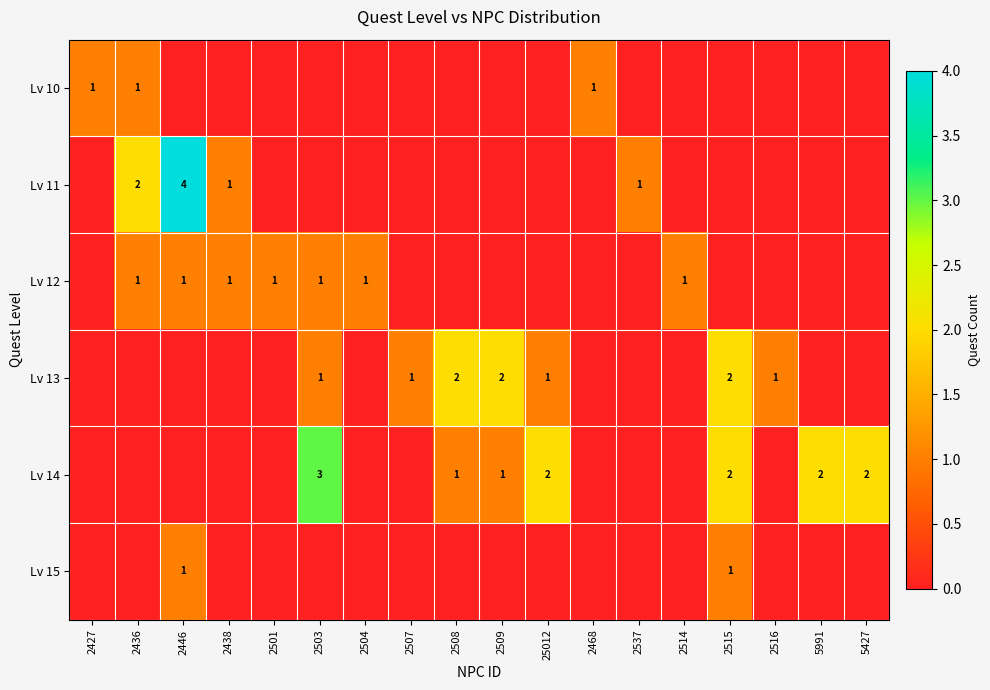

The Lv 13 series shows 1 at 2507. True or false?

True